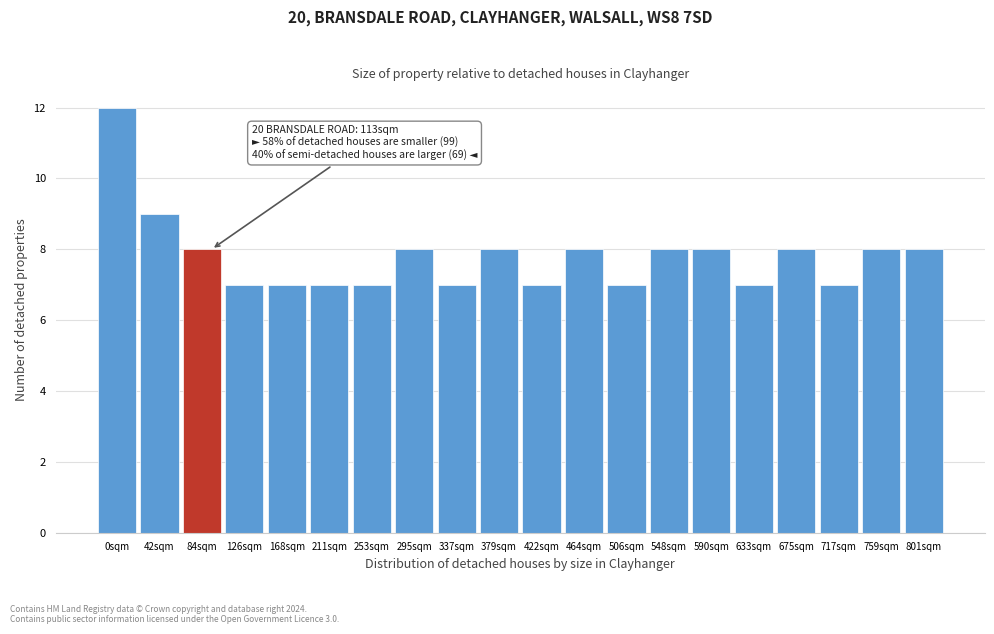

Reading left to right, transcribe all the data shown in this chart.

12	9	8	7	7	7	7	8	7	8	7	8	7	8	8	7	8	7	8	8